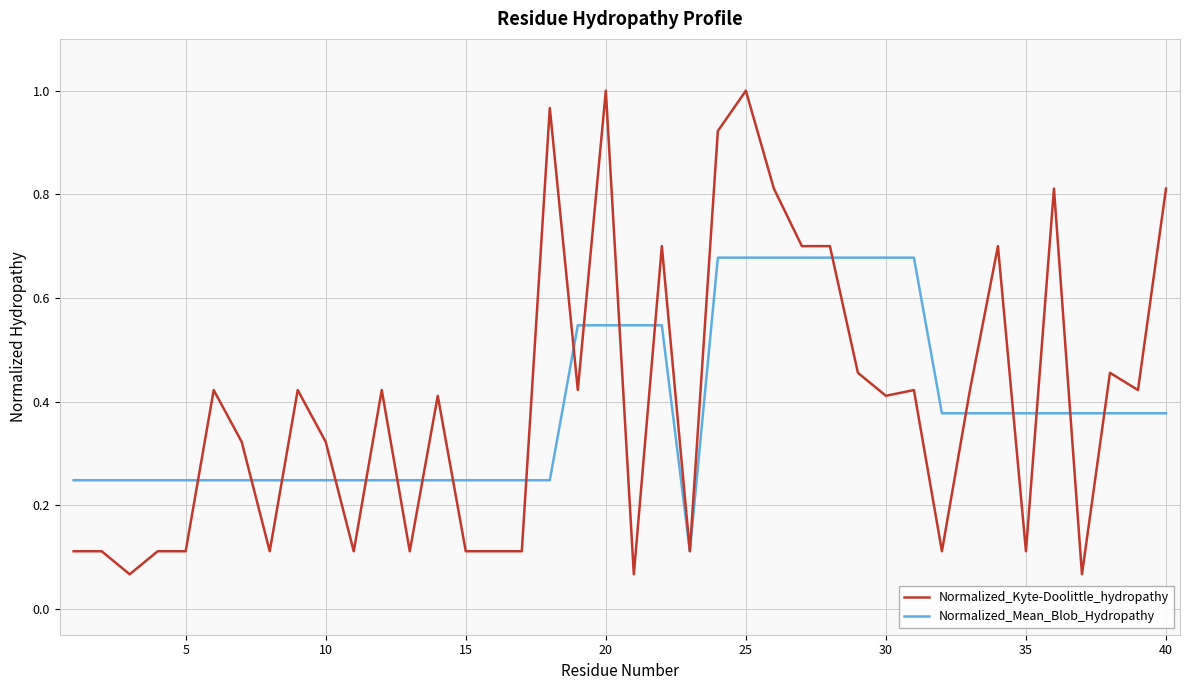

After their last crossing, which series has the higher values: Normalized_Kyte-Doolittle_hydropathy or Normalized_Mean_Blob_Hydropathy?

Normalized_Kyte-Doolittle_hydropathy